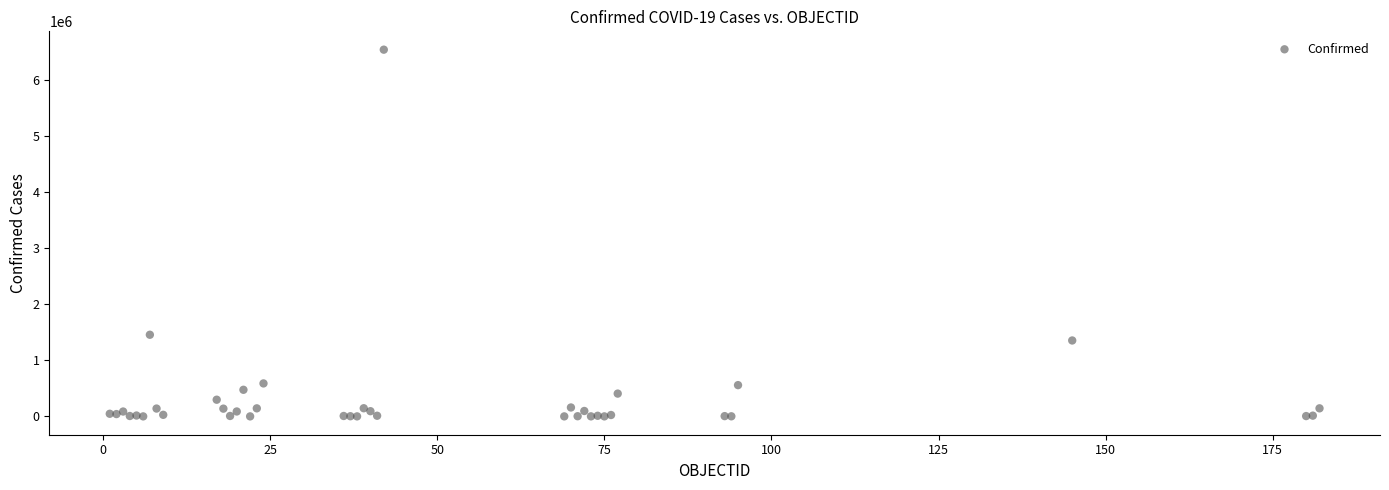

What Y value in the scatter plot is closest to 3267056?

1454631